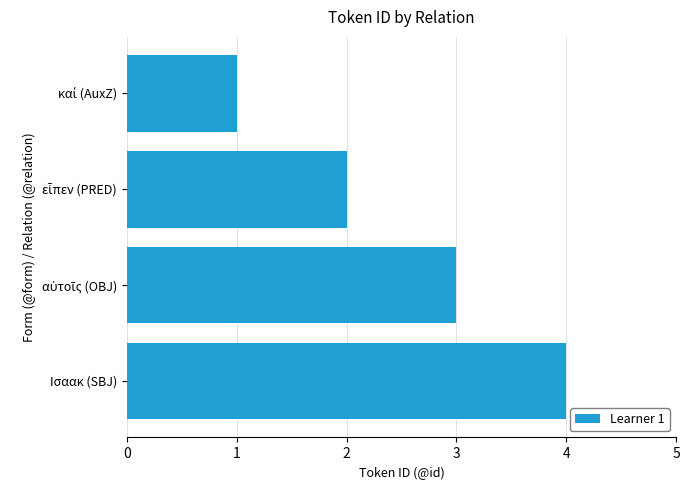

What value does the data have at Ισαακ (SBJ)?

4